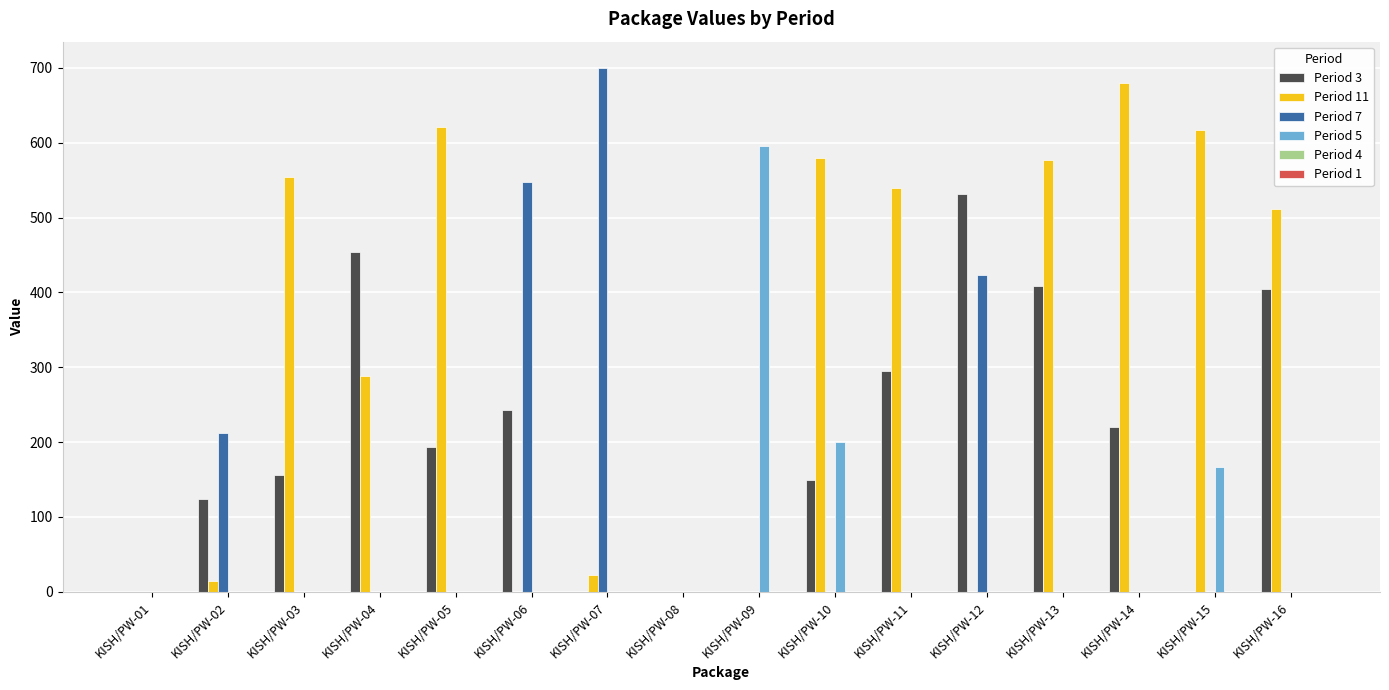

What is the difference between the Period 5 values at KISH/PW-08 and KISH/PW-15?

166.9